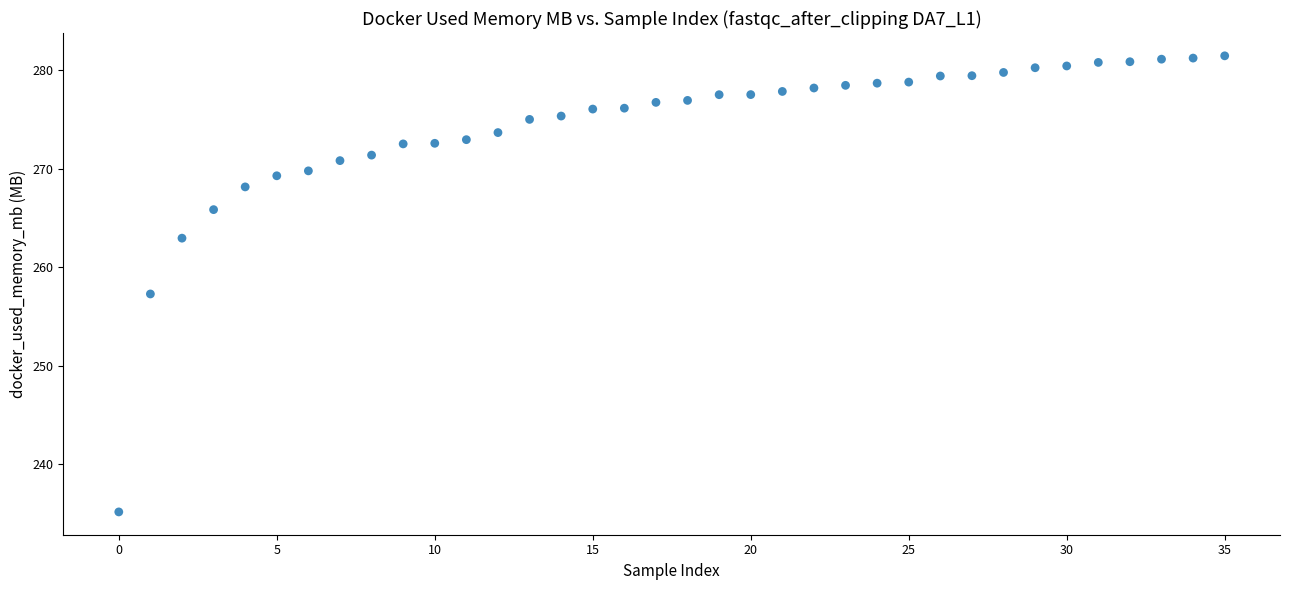

What Y value in the scatter plot is closest to 258?

257.3